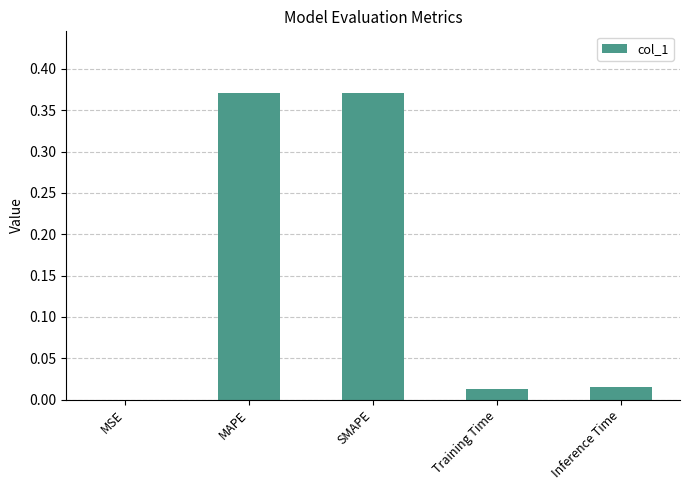

What is the sum of all values?

0.8